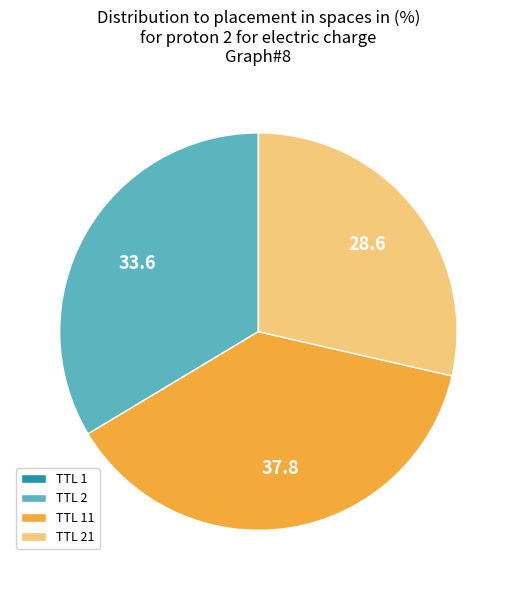

Do TTL 2 and TTL 21 together represent more than half of the pie?

Yes